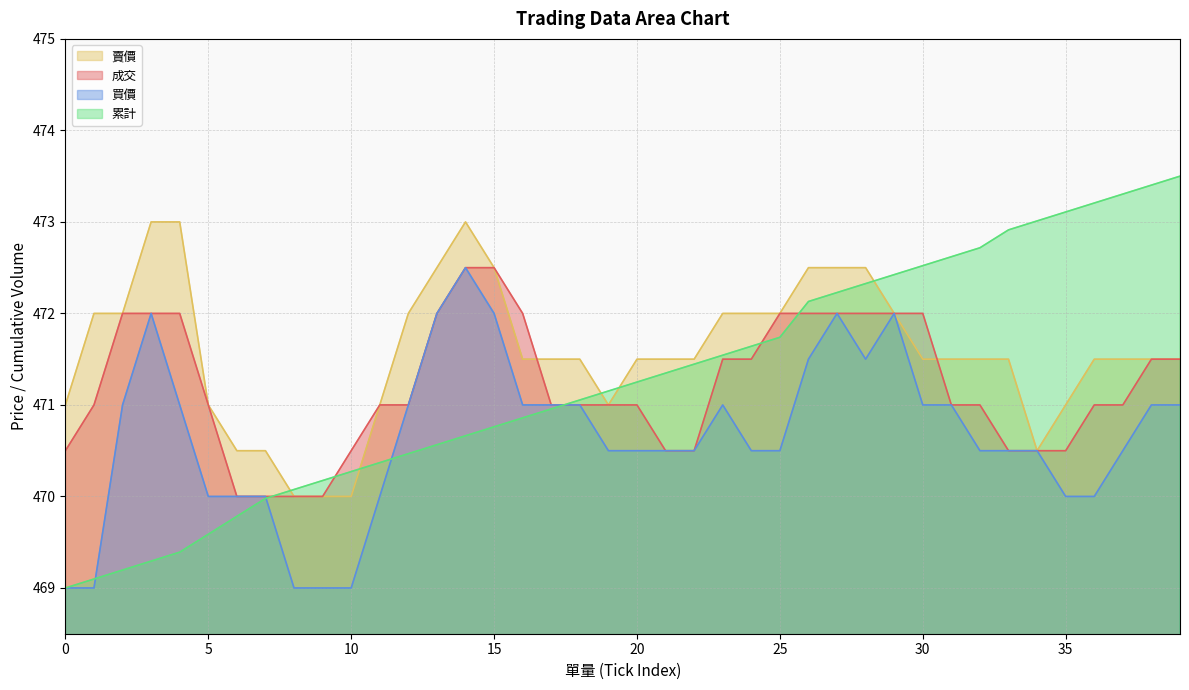

Which category has the highest value across all series?

1